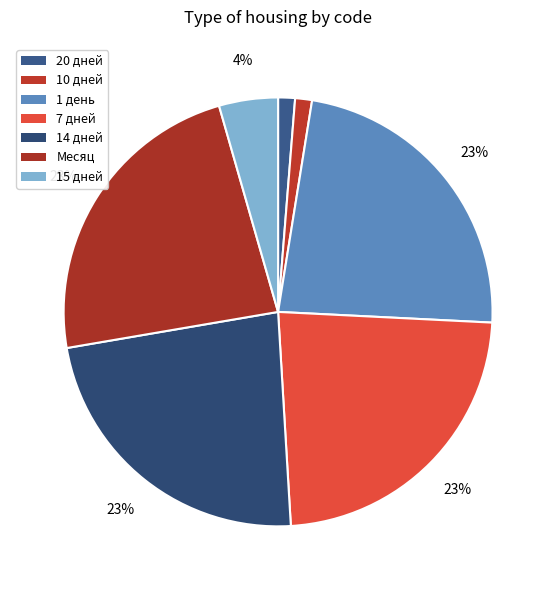

How many slices are in this pie chart?

7